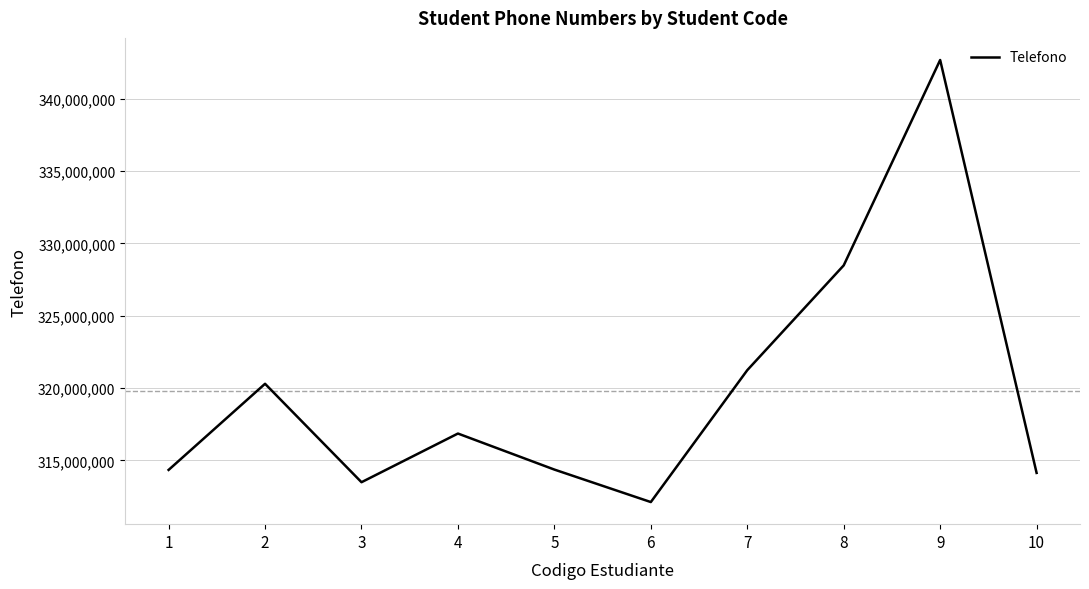

The value at 1 is 314344545. True or false?

True